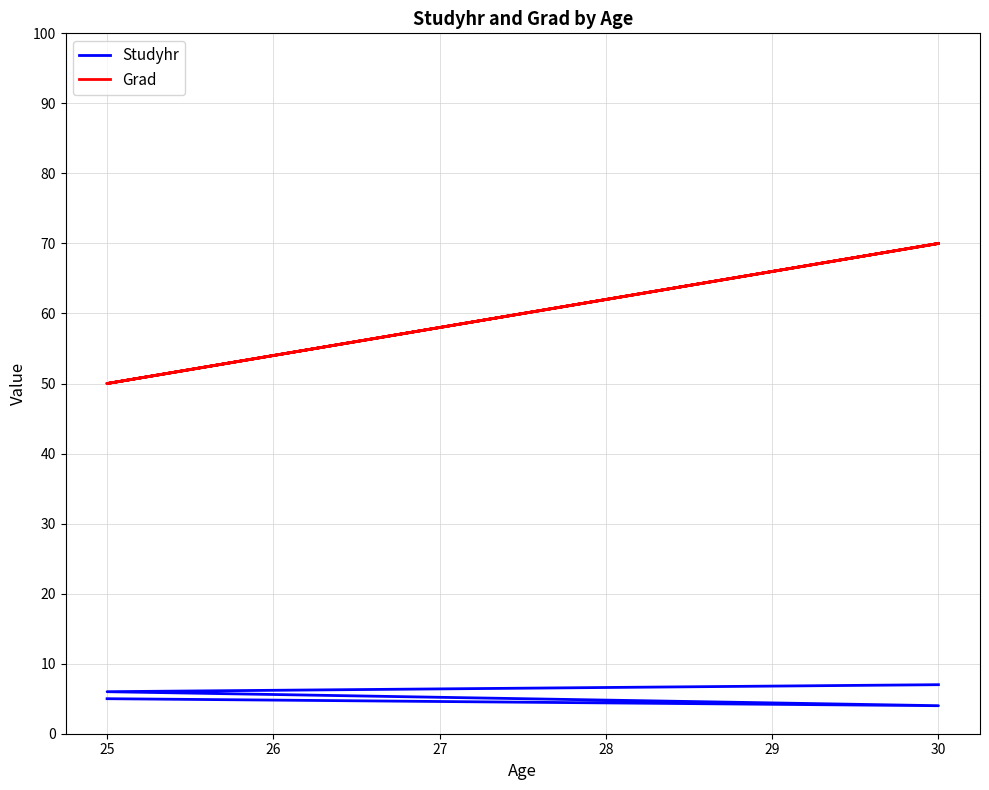

How many data points does each series have?

4